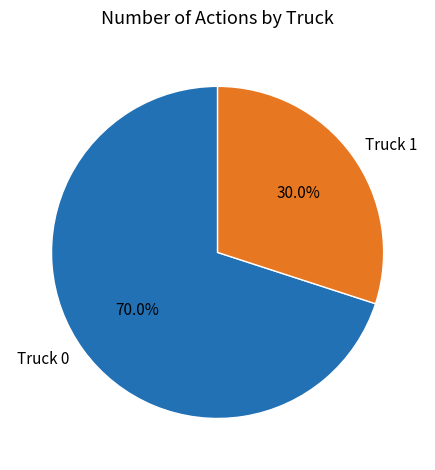

To the nearest percent, what percentage of the pie is Truck 0?

70%